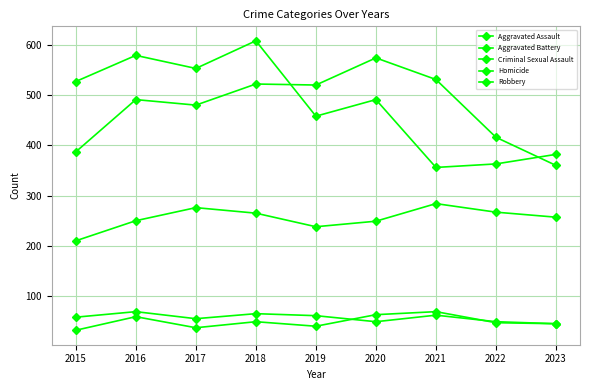

At which label is Robbery closest to 482?

2020